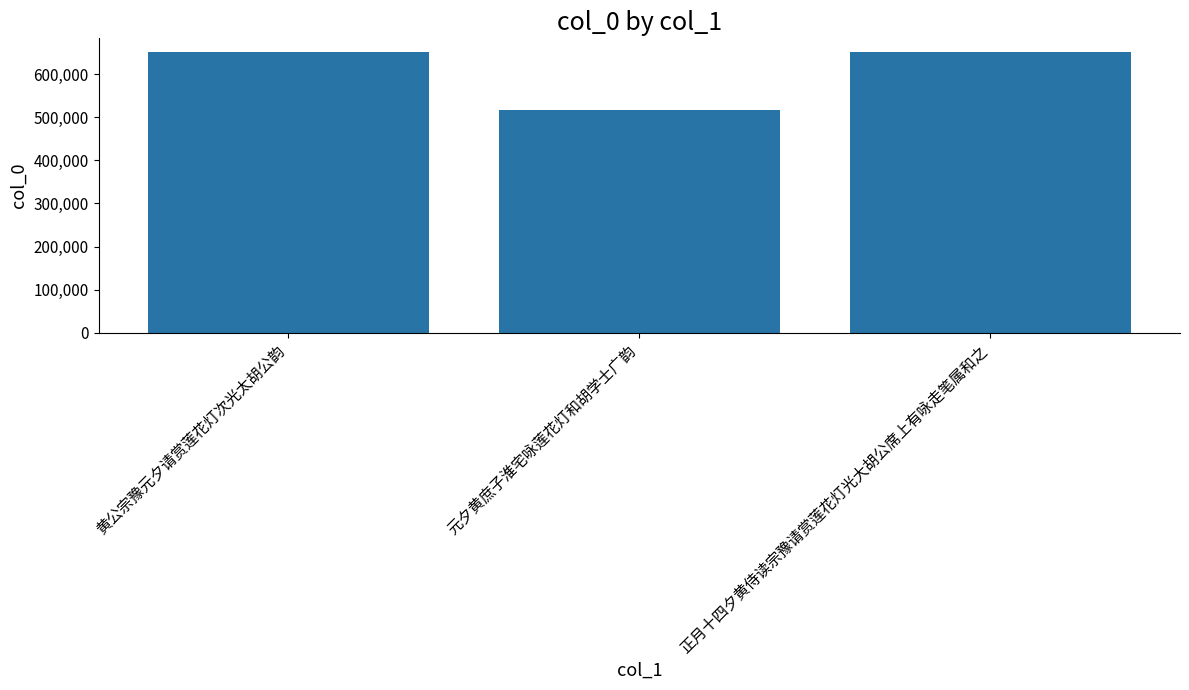

What is the label of the 3rd bar from the right?

黄公宗豫元夕请赏莲花灯次光太胡公韵